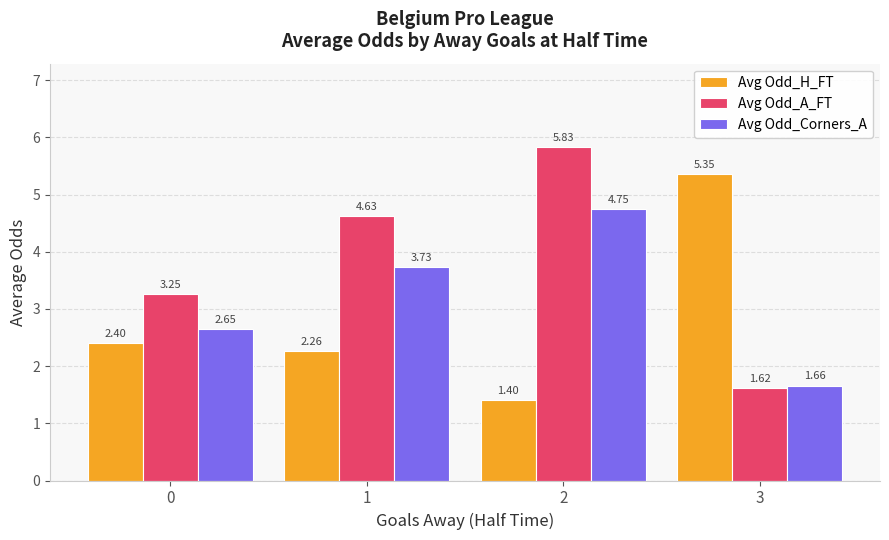

What is the difference between the second highest and minimum values in the Avg Odd_H_FT series?

1.0